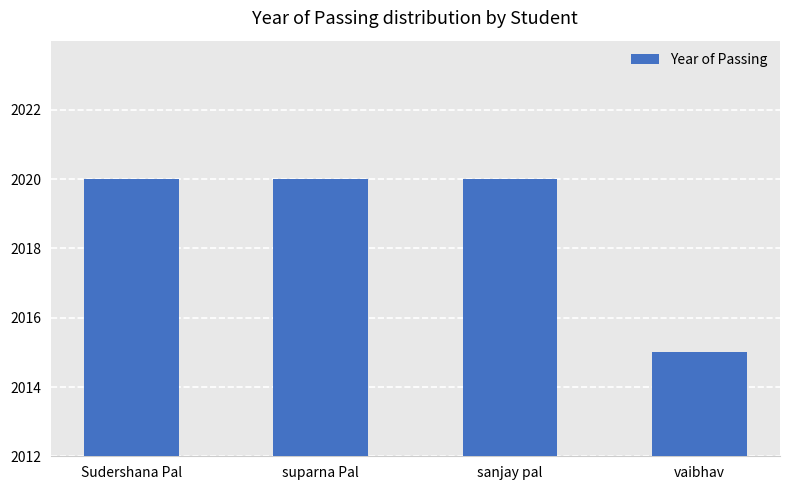

How many series are shown in this chart?

1